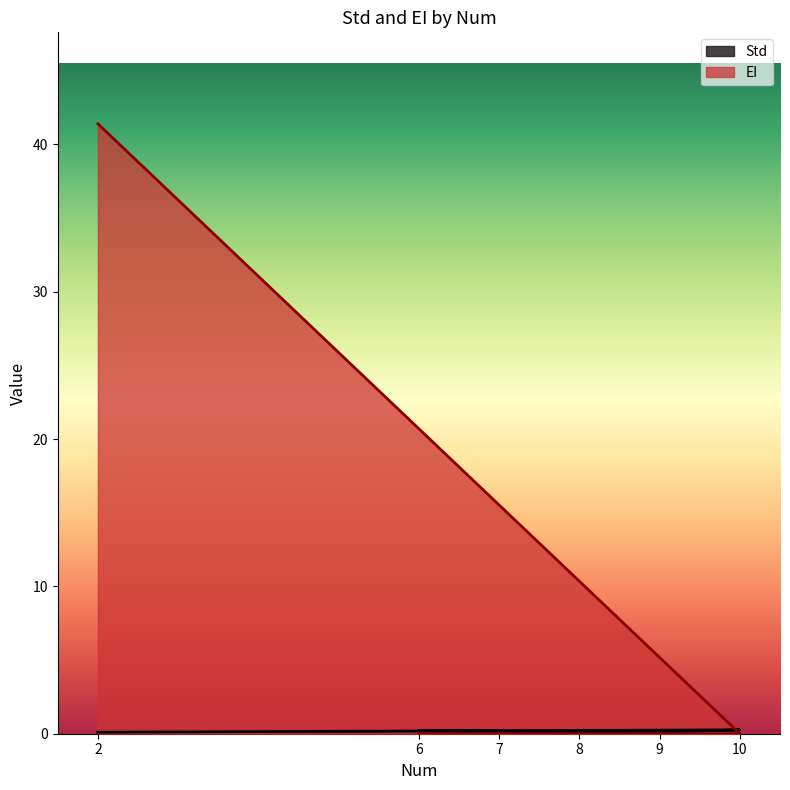

What is the spread (max minus min) of values at 10?

0.3